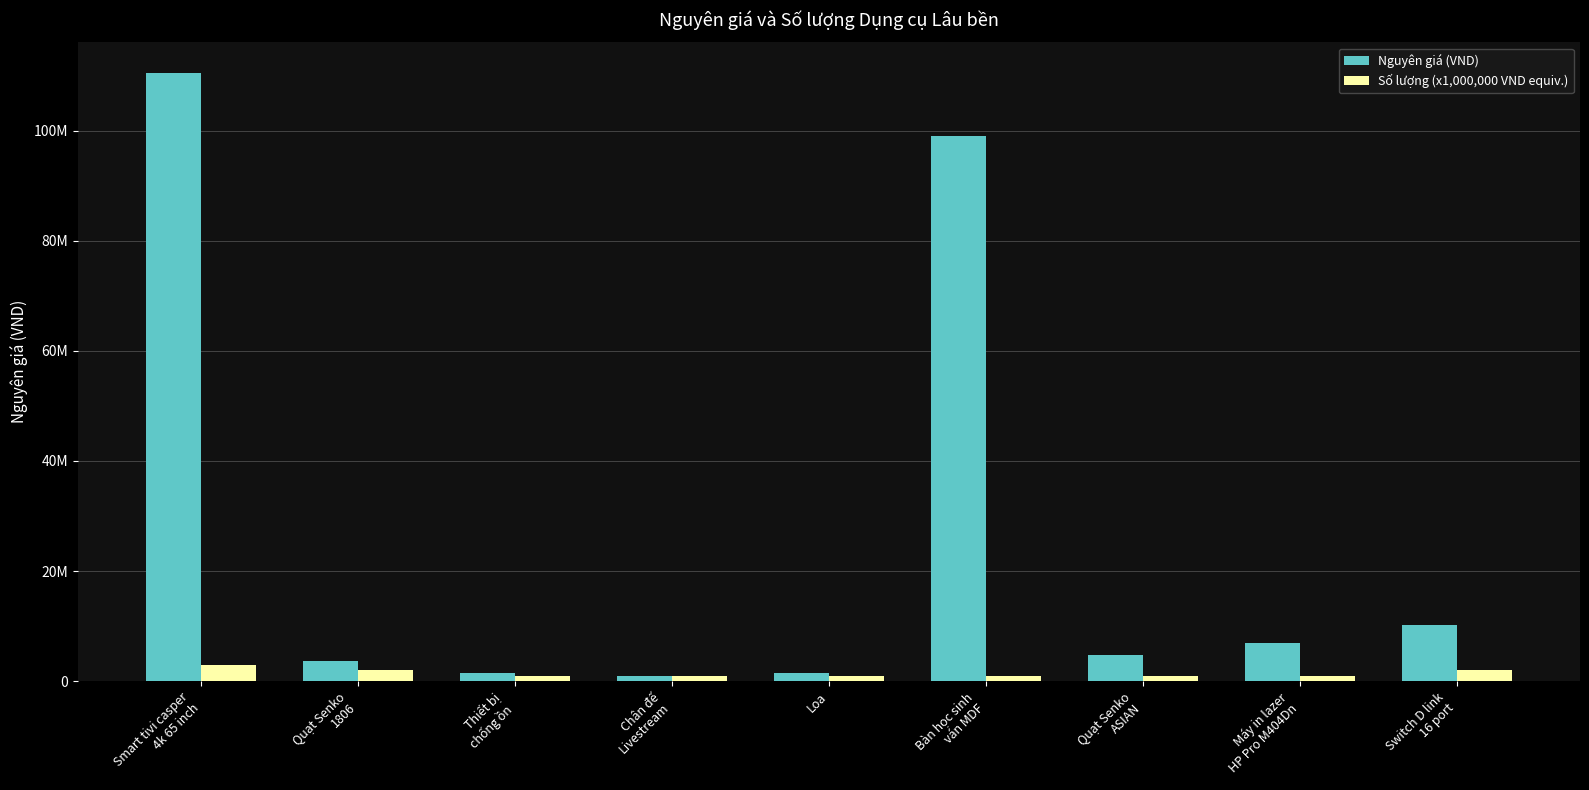

At which label does Số lượng (x1,000,000 VND equiv.) reach its peak?

Smart tivi casper
4k 65 inch